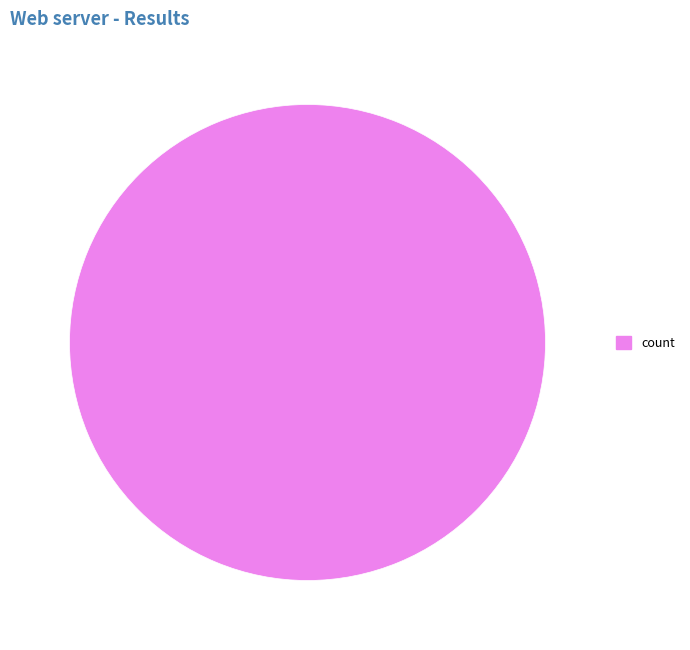

Rank the categories by value from highest to lowest.

count